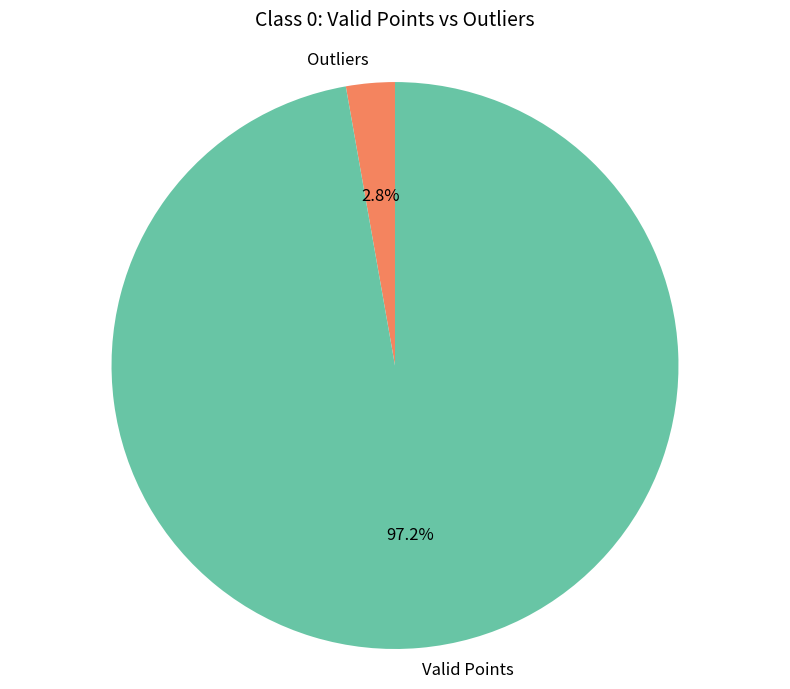

How many slices are in this pie chart?

2